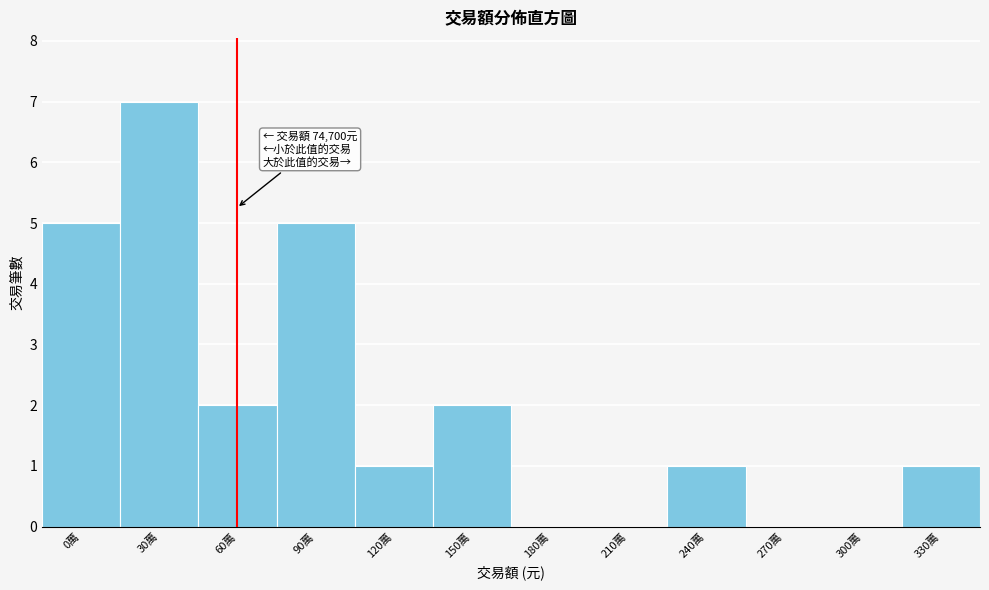

Reading right to left, what are all the values shown in this chart?

330萬=1	300萬=0	270萬=0	240萬=1	210萬=0	180萬=0	150萬=2	120萬=1	90萬=5	60萬=2	30萬=7	0萬=5